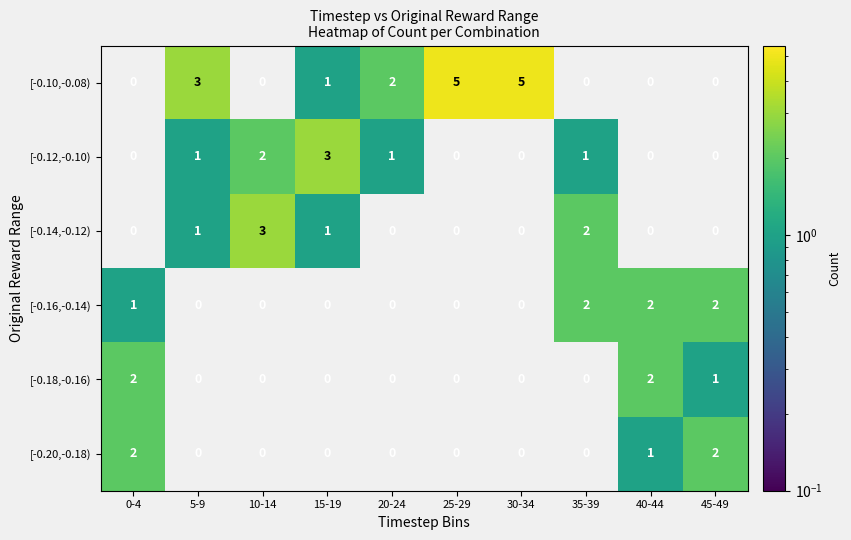

Where is [-0.16,-0.14) nearest to the value 1?

0-4